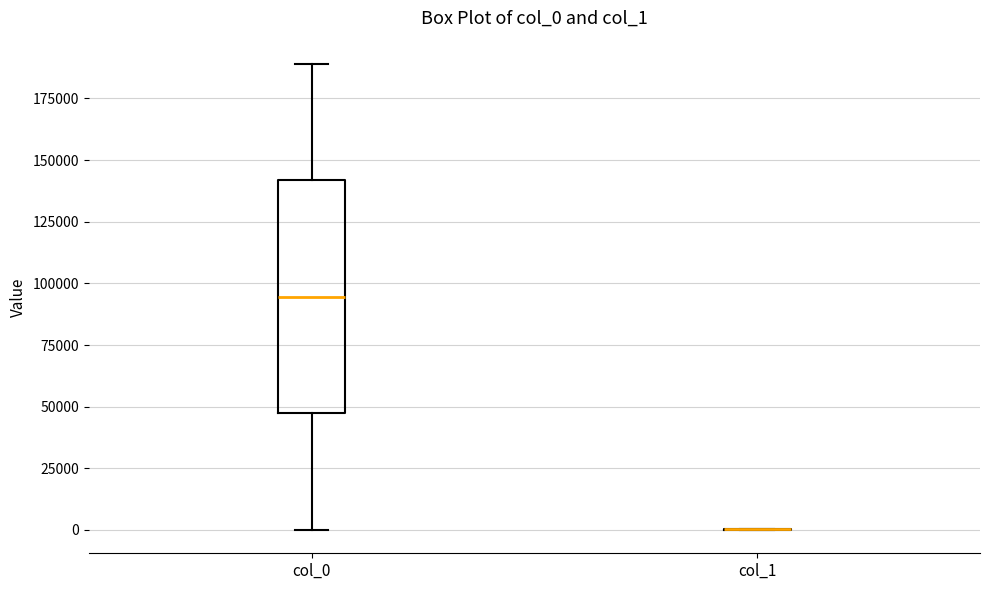

Comparing the boxes themselves (not the whiskers), which one is the tallest?

col_0